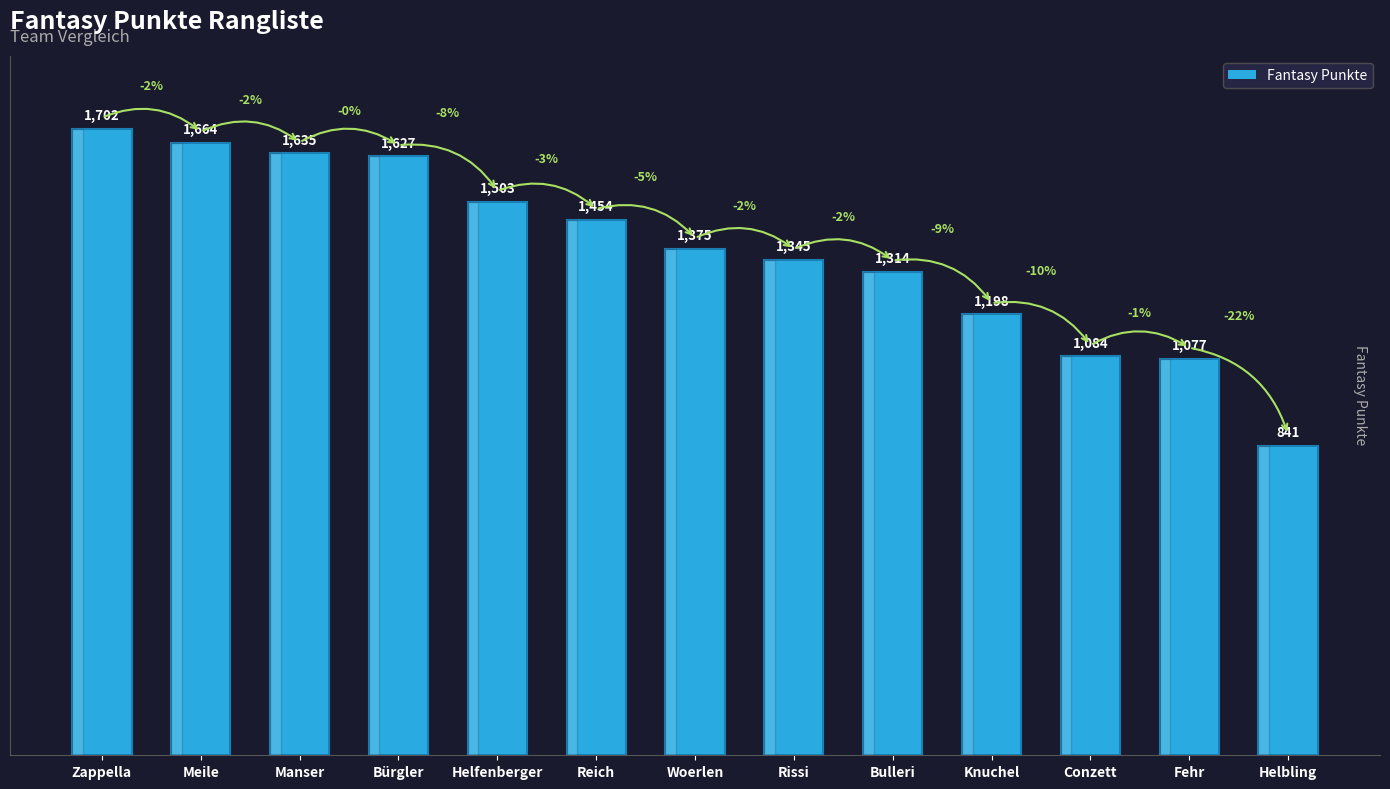

What is the label of the 7th bar from the left?

Woerlen